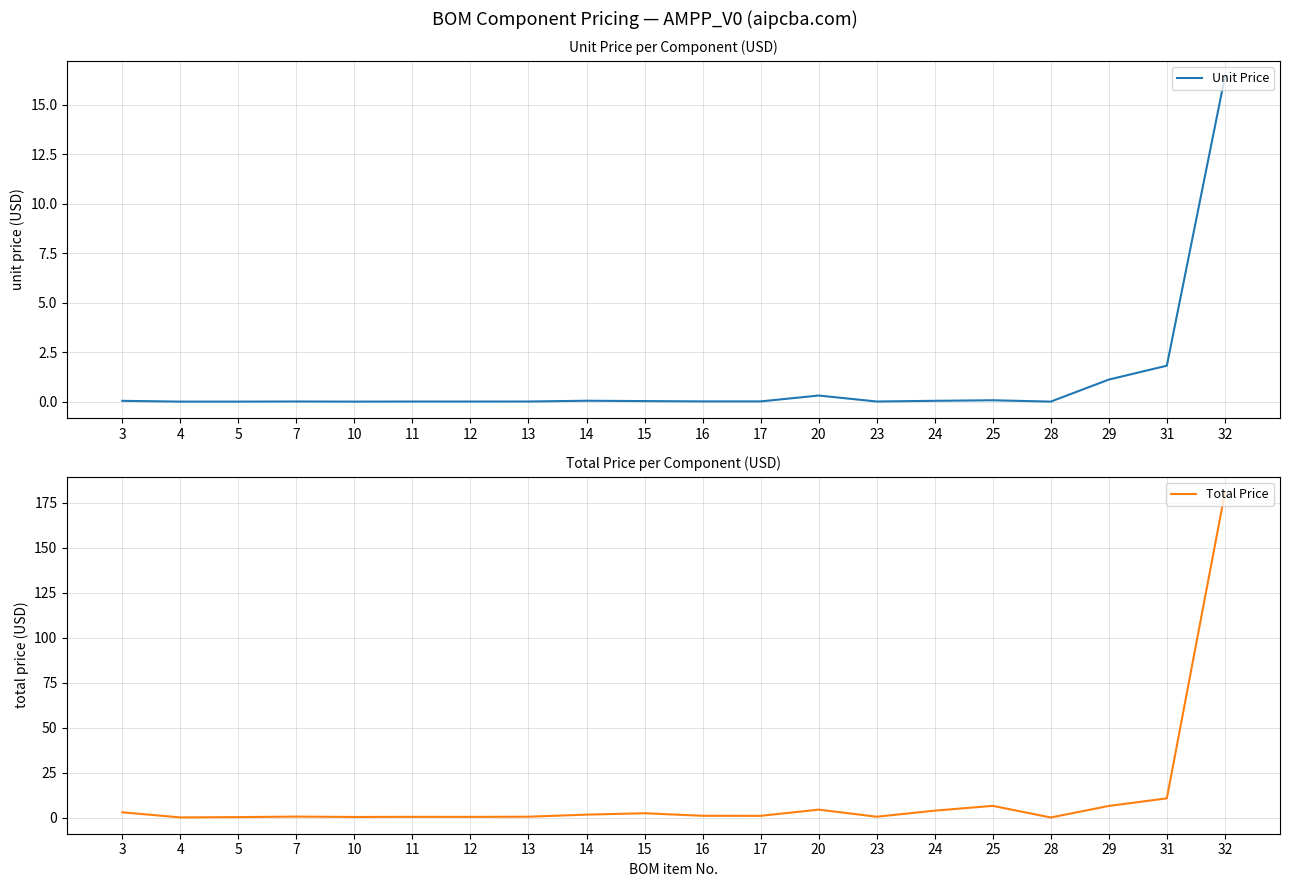

At which label does Total Price reach its peak?

32